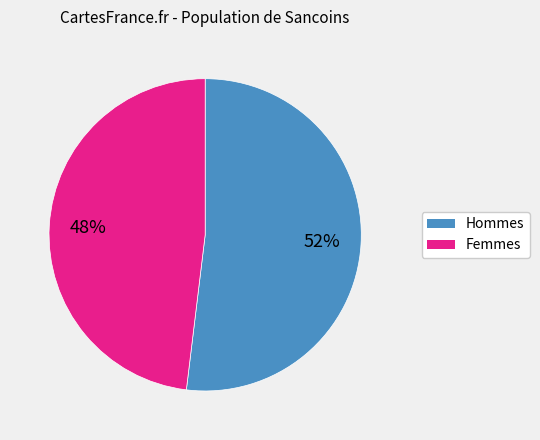

Count the number of slices in the pie.

2